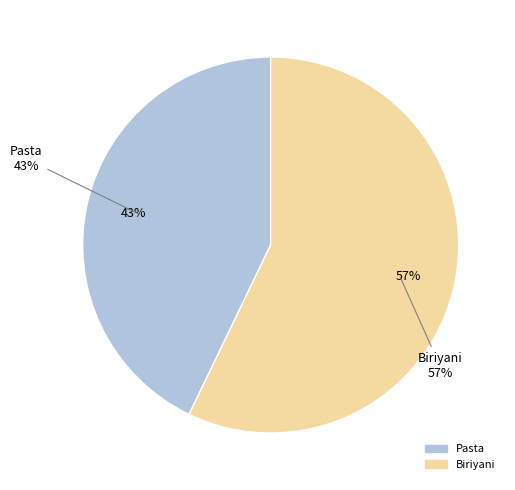

Combined, what portion of the pie is Biriyani and Pasta?

100.0%